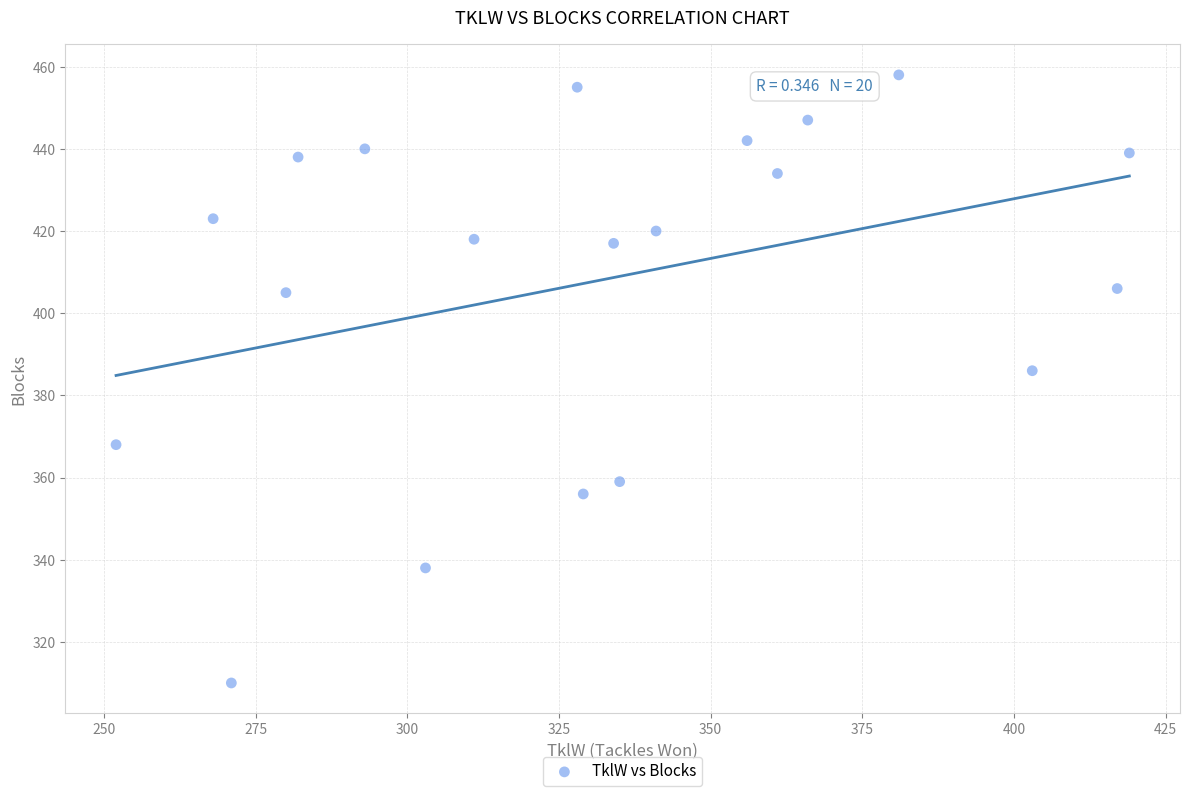

What is the range of Y values (max minus min)?

148